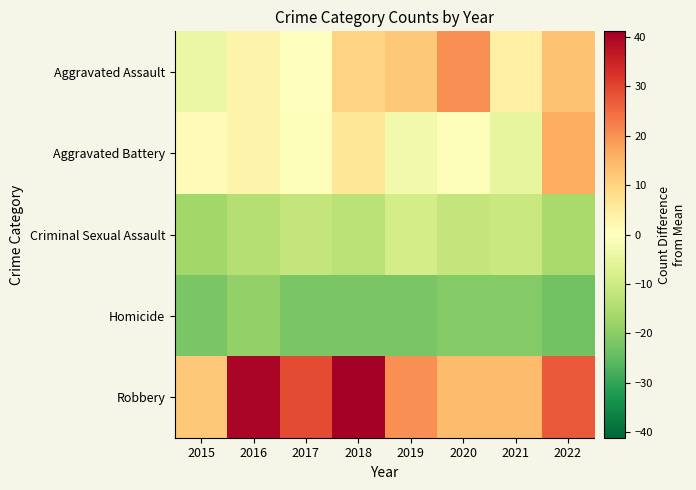

Which series has the largest total across all categories?

Robbery